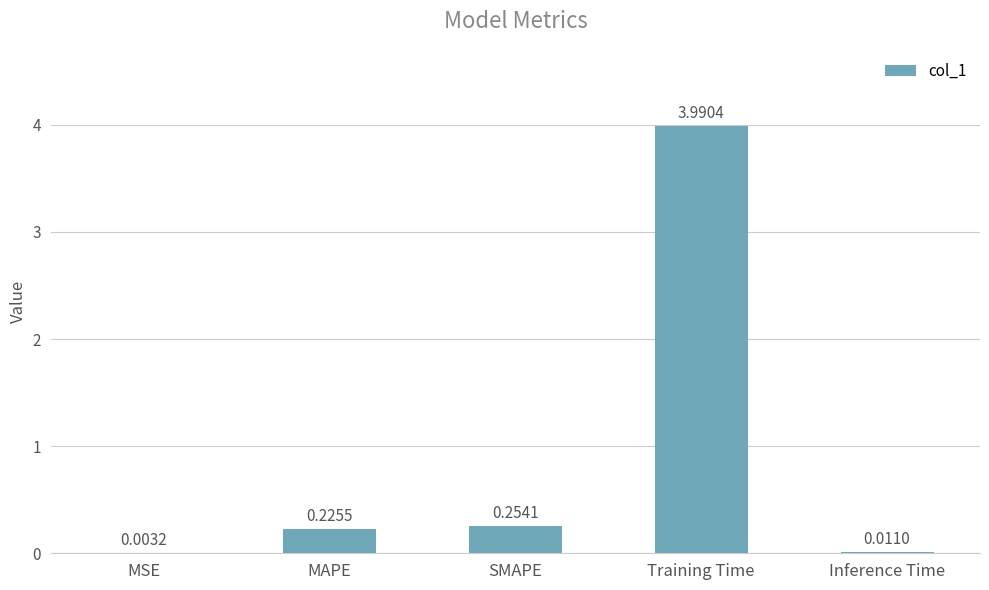

What is the sum of all values?

4.5